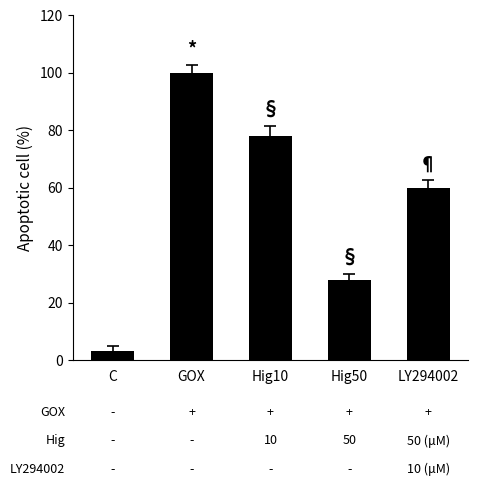

What is the greatest value displayed?

100